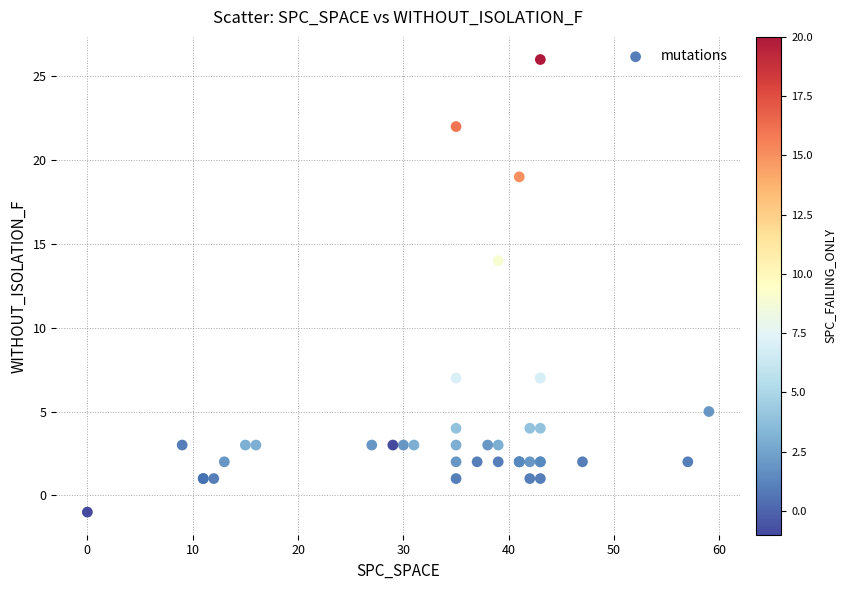

What Y value in the scatter plot is closest to 12?

14